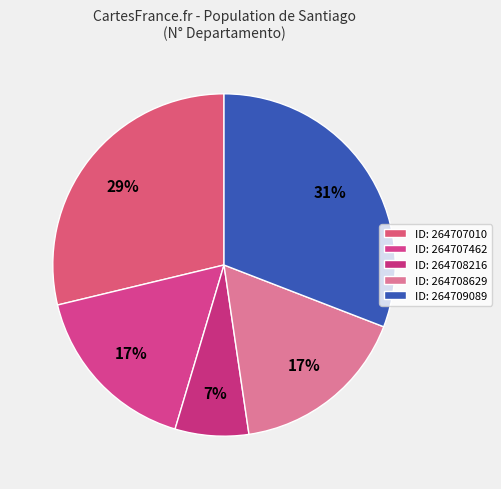

How many segments does this pie chart have?

5